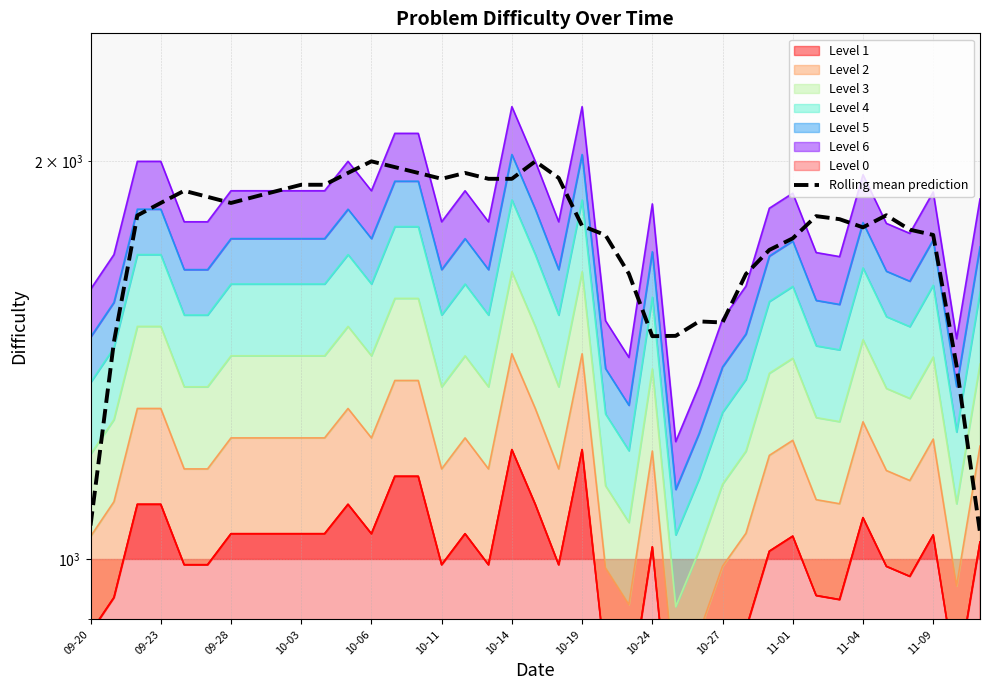

How many lines are shown in the chart?

1